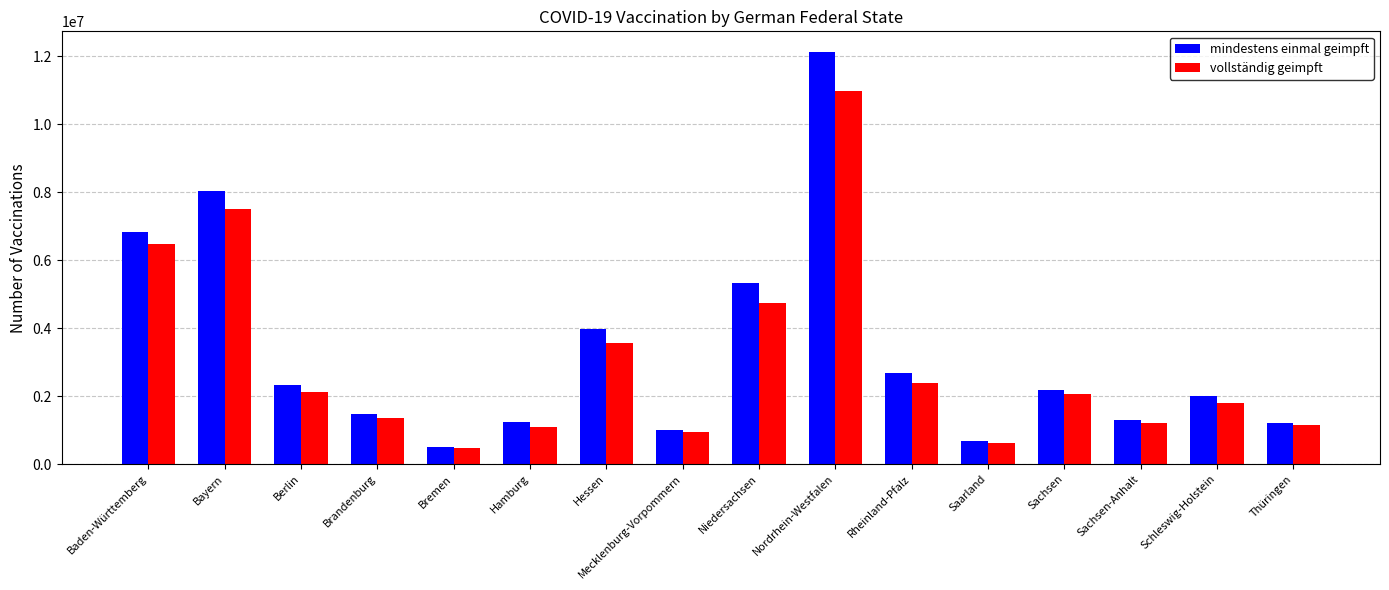

What is the spread (max minus min) of values at Bremen?

29922